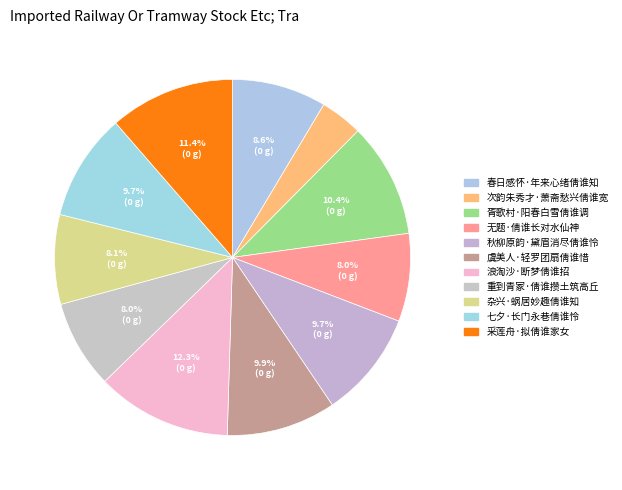

What percentage is the 虞美人·轻罗团扇倩谁惜 slice, to the nearest percent?

10%